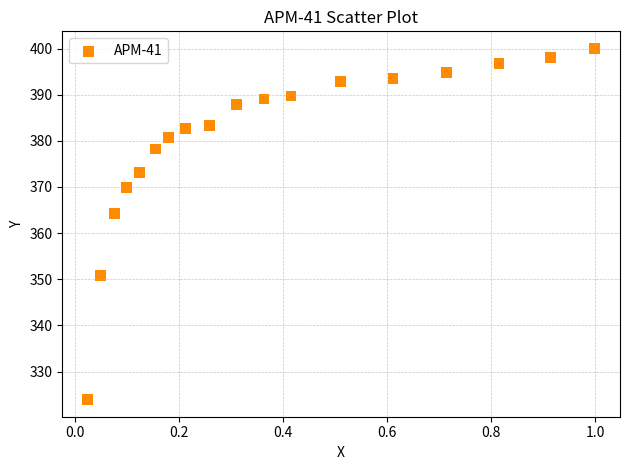

What is the range of X values (max minus min)?

1.0